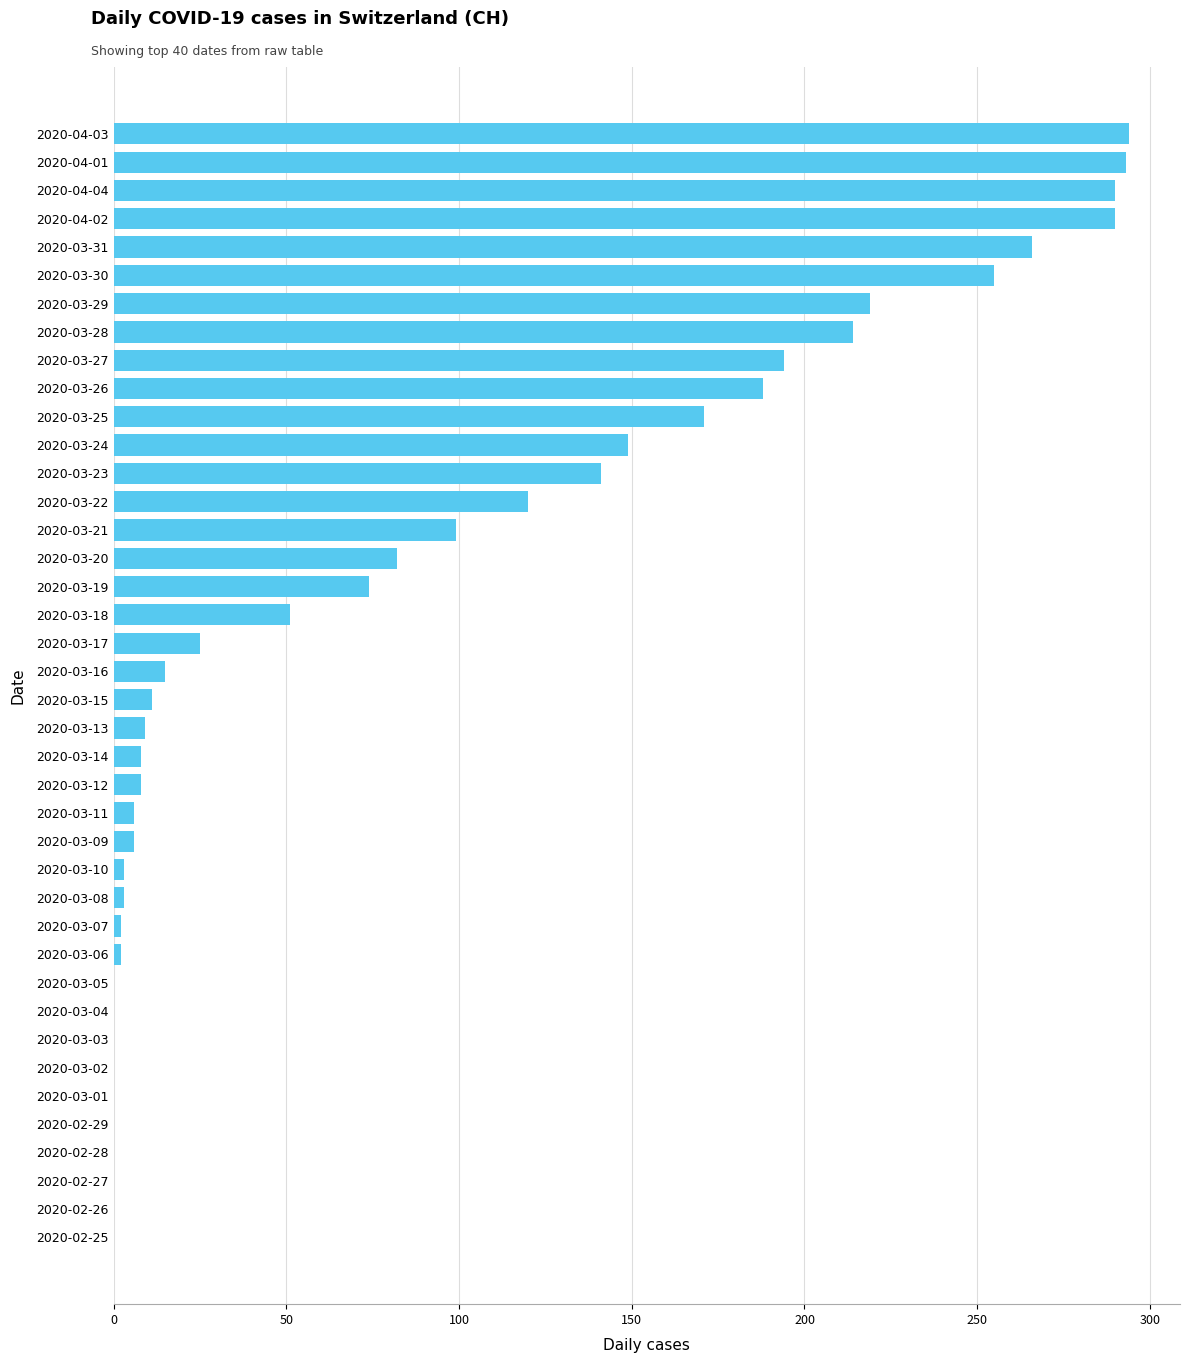

Is it true that the value at 2020-03-02 is 165?

False